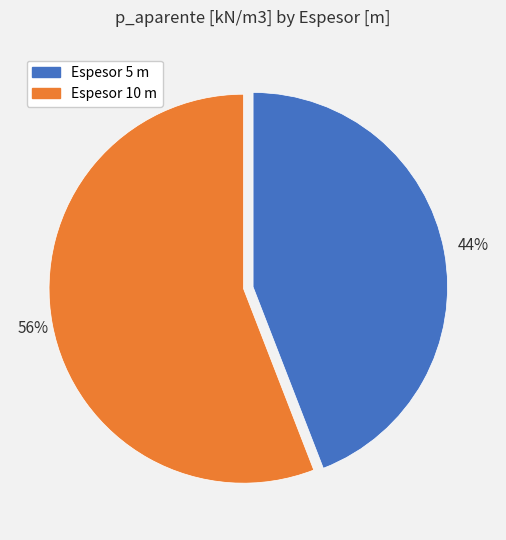

How many segments does this pie chart have?

2